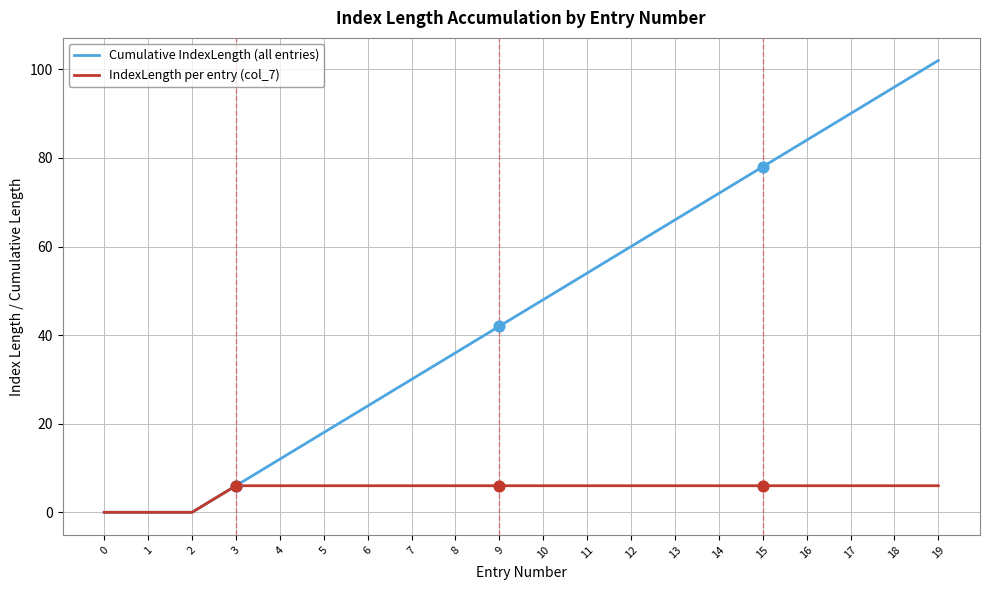

Which series has the largest total across all categories?

Cumulative IndexLength (all entries)